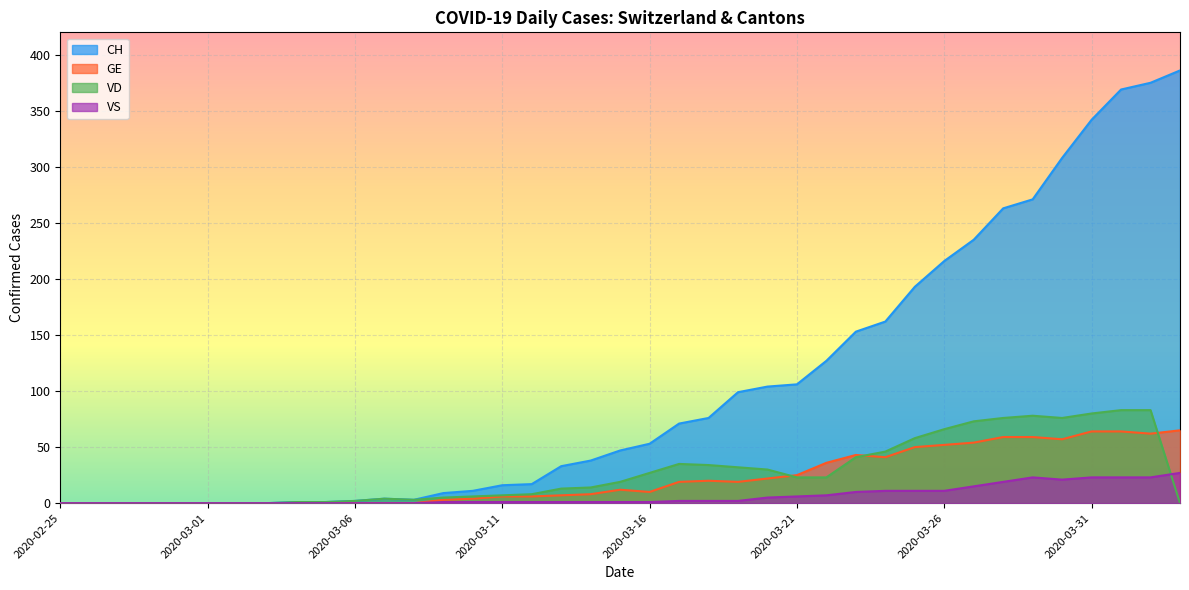

What is the label of the 14th point from the right?

2020-03-21